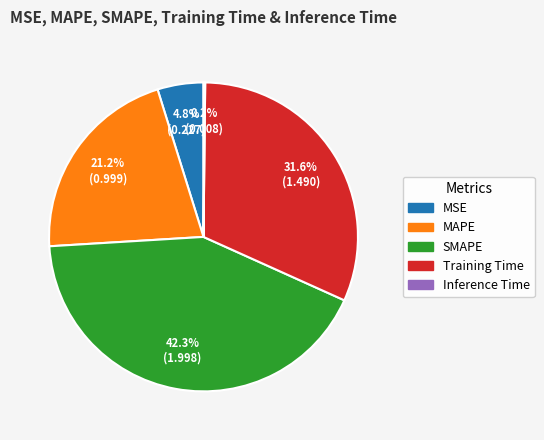

Which slice is the largest?

SMAPE